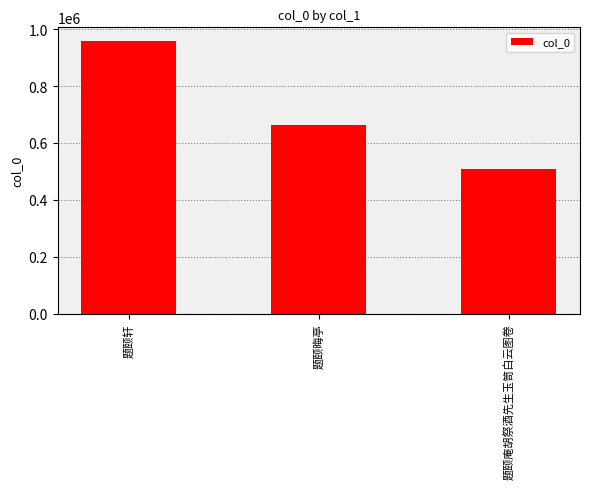

What is the label of the 2nd bar from the left?

题颐晦亭